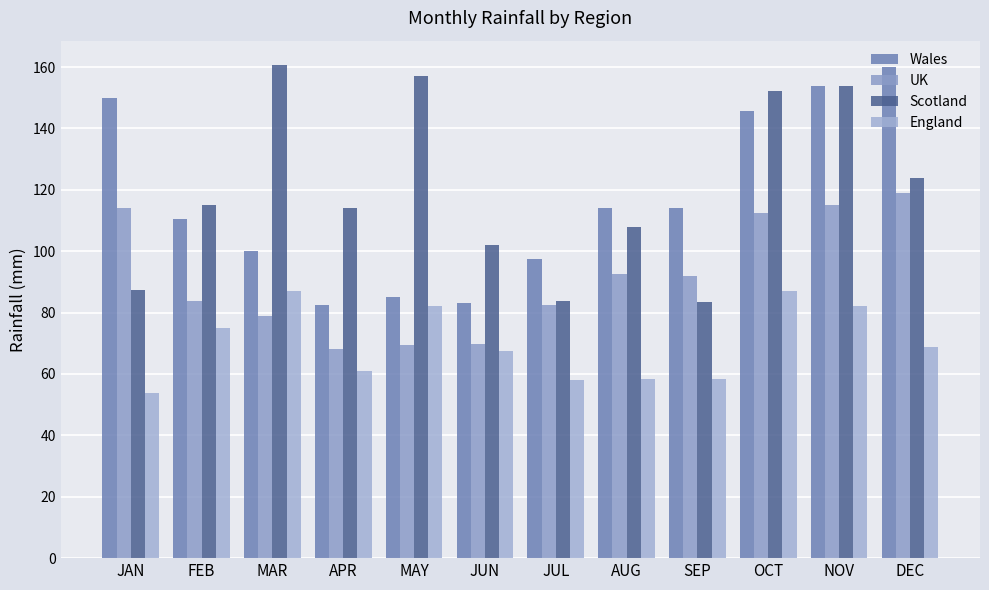

Is it true that UK equals 92.6 at AUG?

True